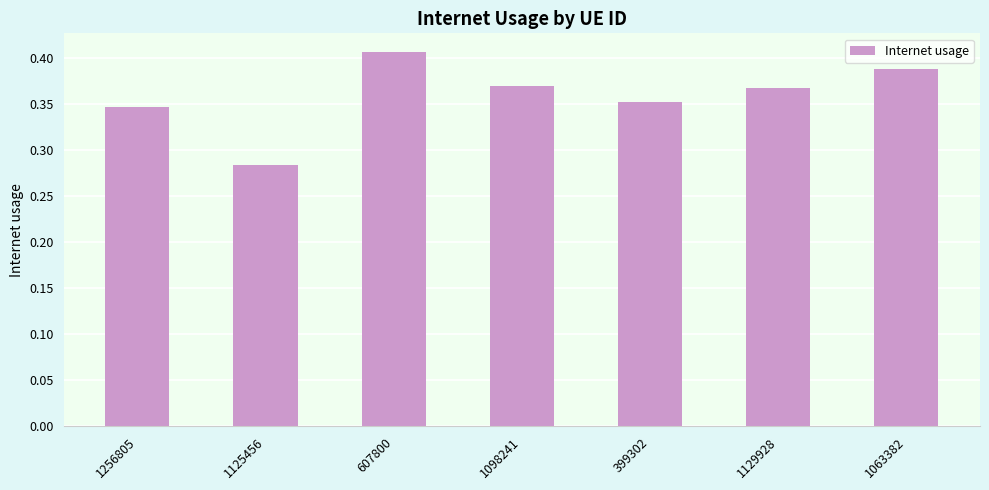

Which label corresponds to the largest value in the chart?

607800